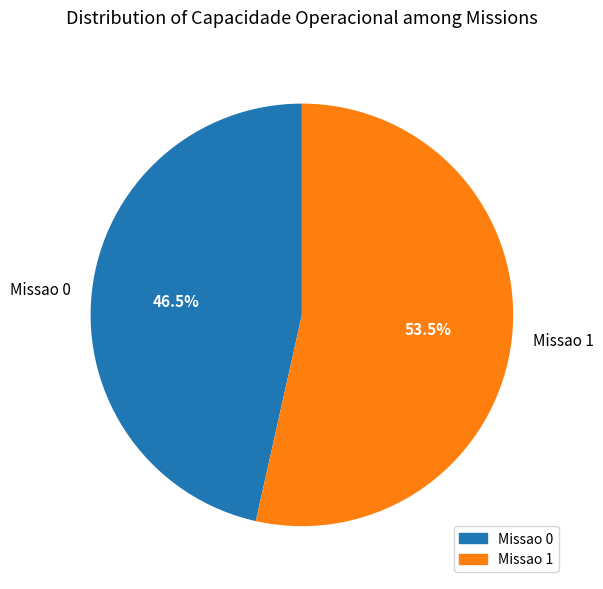

Is the sum of Missao 1 and Missao 0 greater than half?

Yes